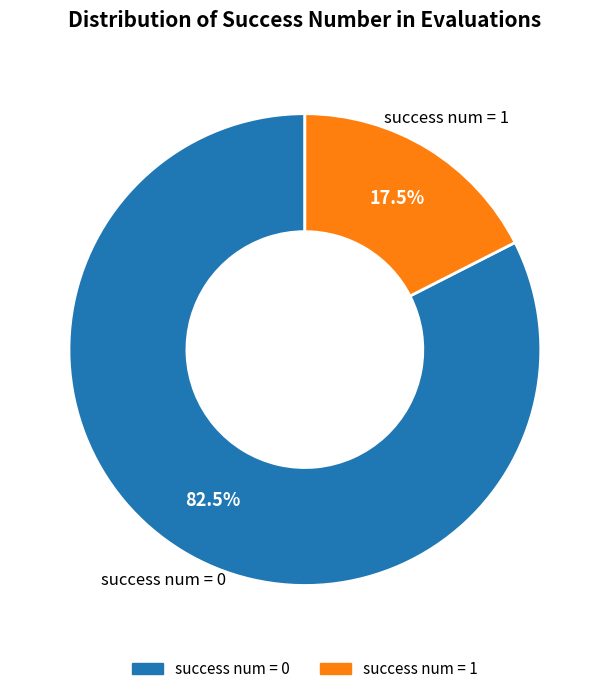

Rank the categories by value from highest to lowest.

success num = 0, success num = 1